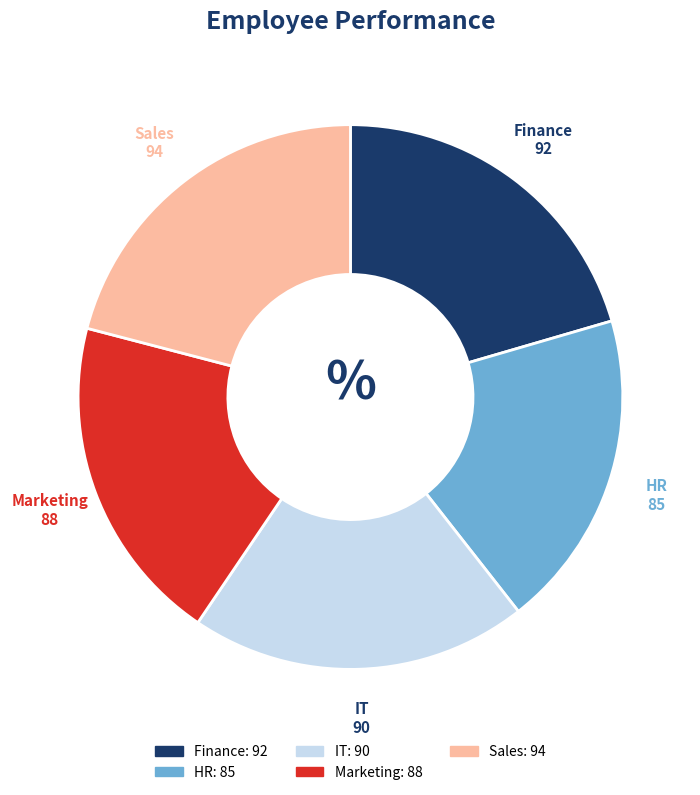

Approximately how many times larger is the value at IT compared to Sales?

1.0